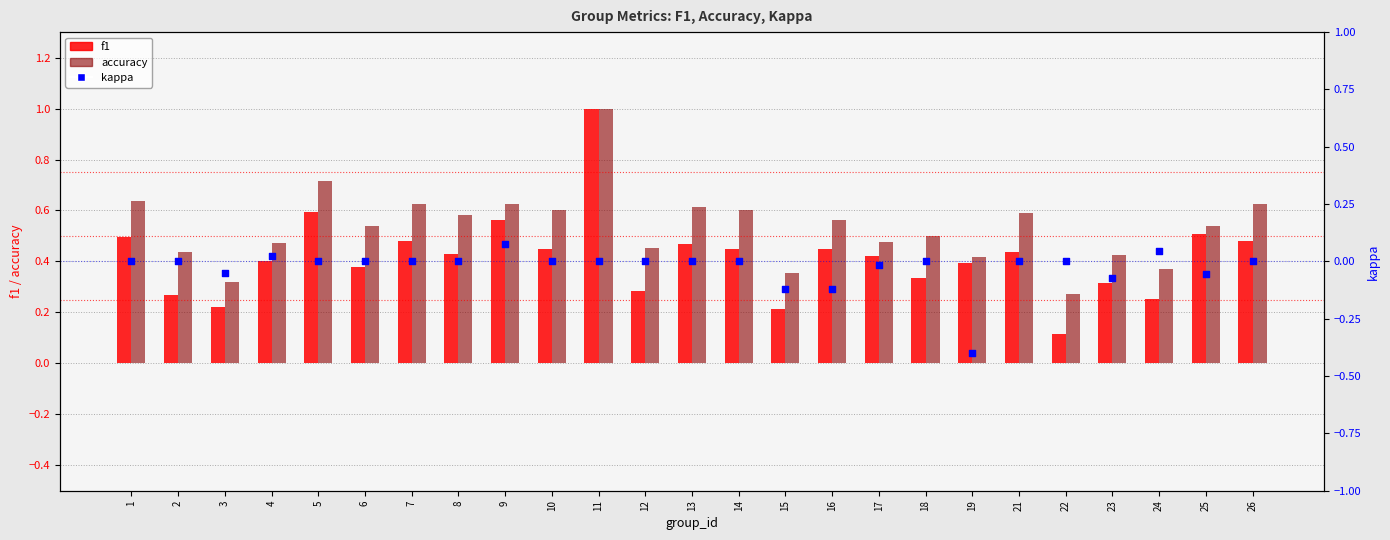

Which series contains the highest Y value?

f1